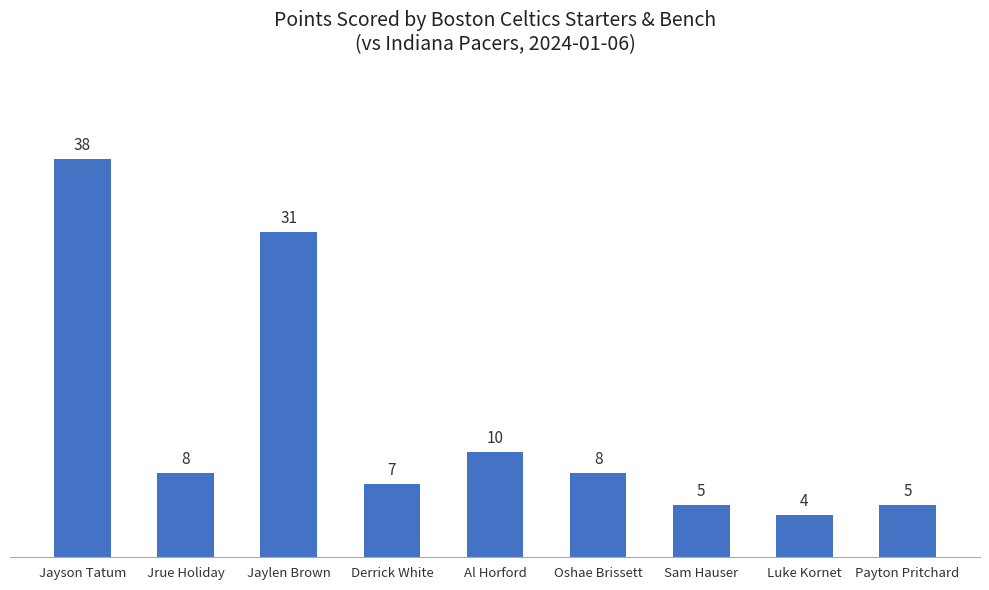

What is the value of the 8th bar from the left?

4